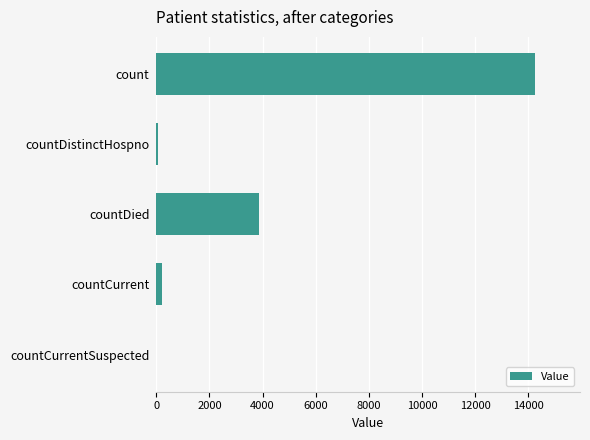

Are the bars horizontal?

Yes